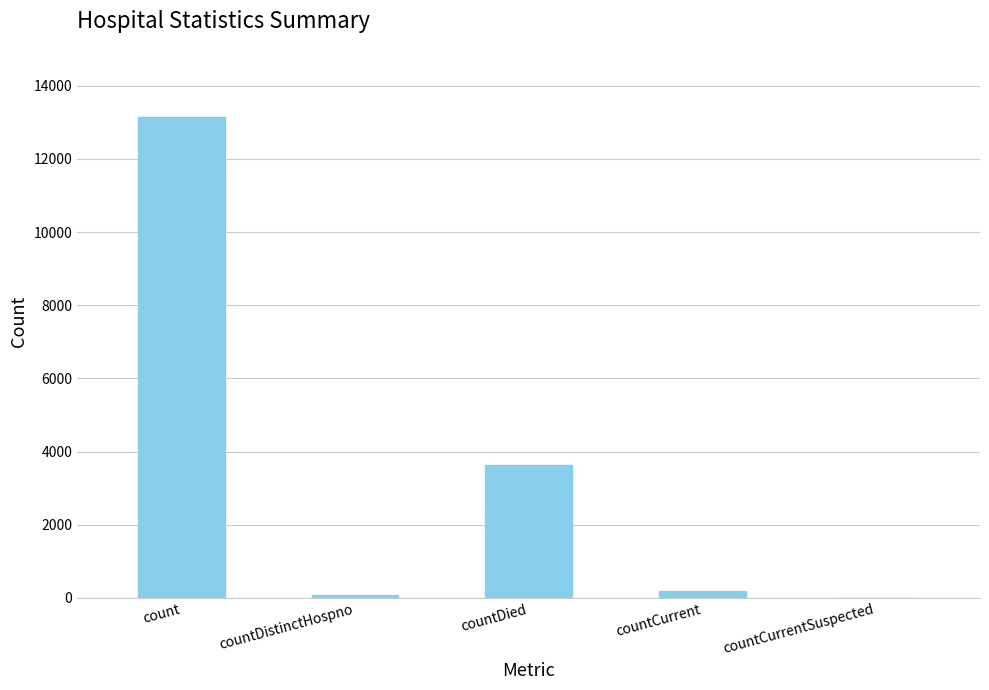

What is the maximum value shown in the chart?

13152